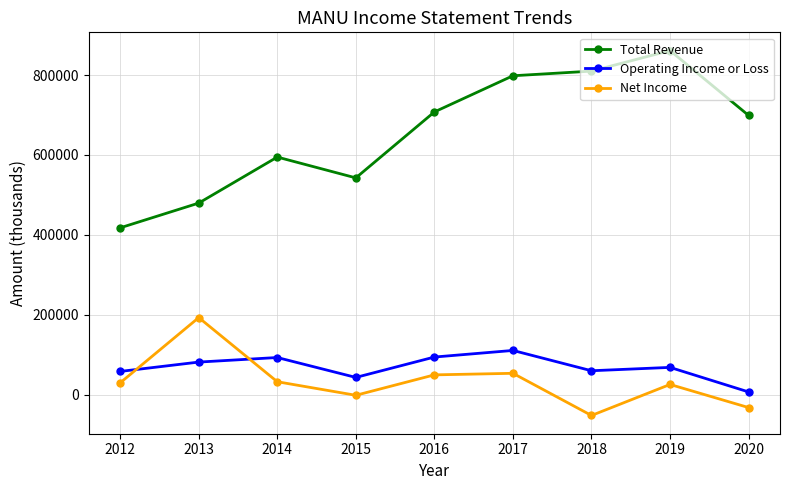

What is the total value across all series at 2014?

720800